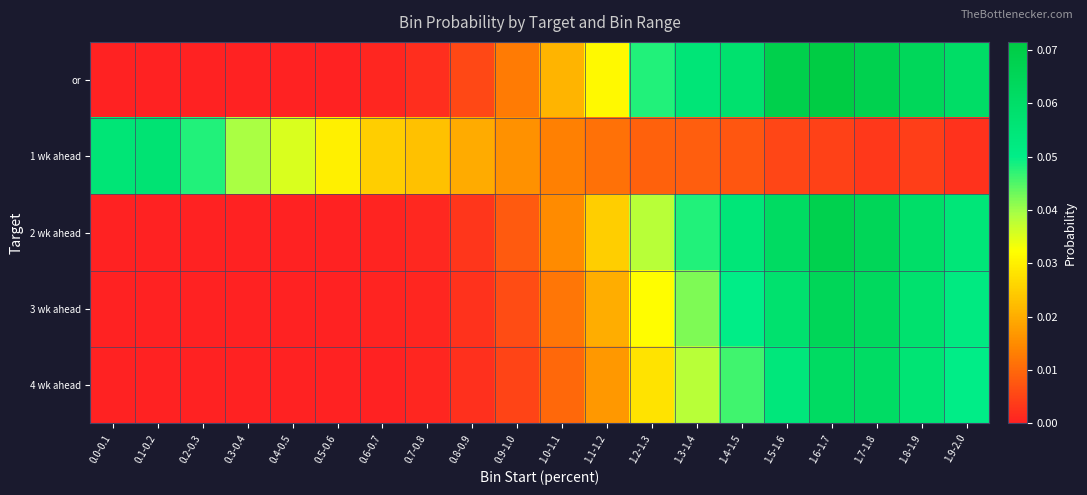

At which category is the sum across all series the highest?

1.6-1.7